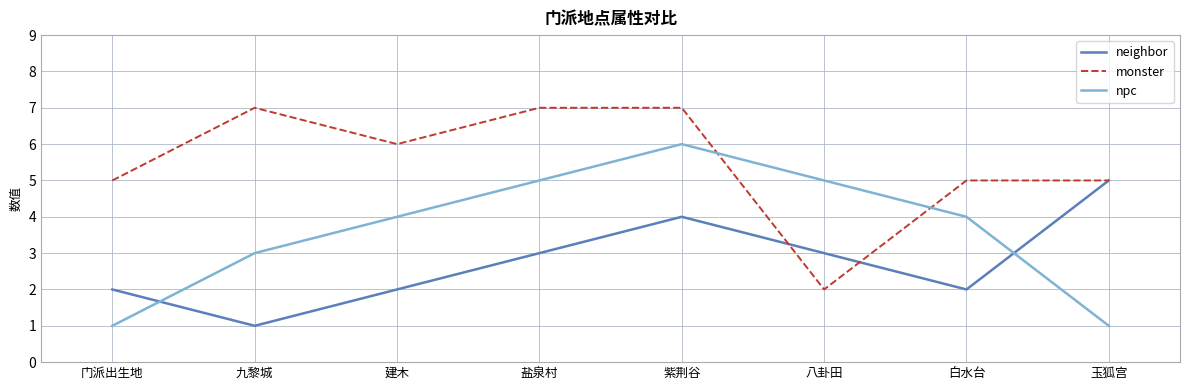

Which series changed the most between 门派出生地 and 八卦田?

npc